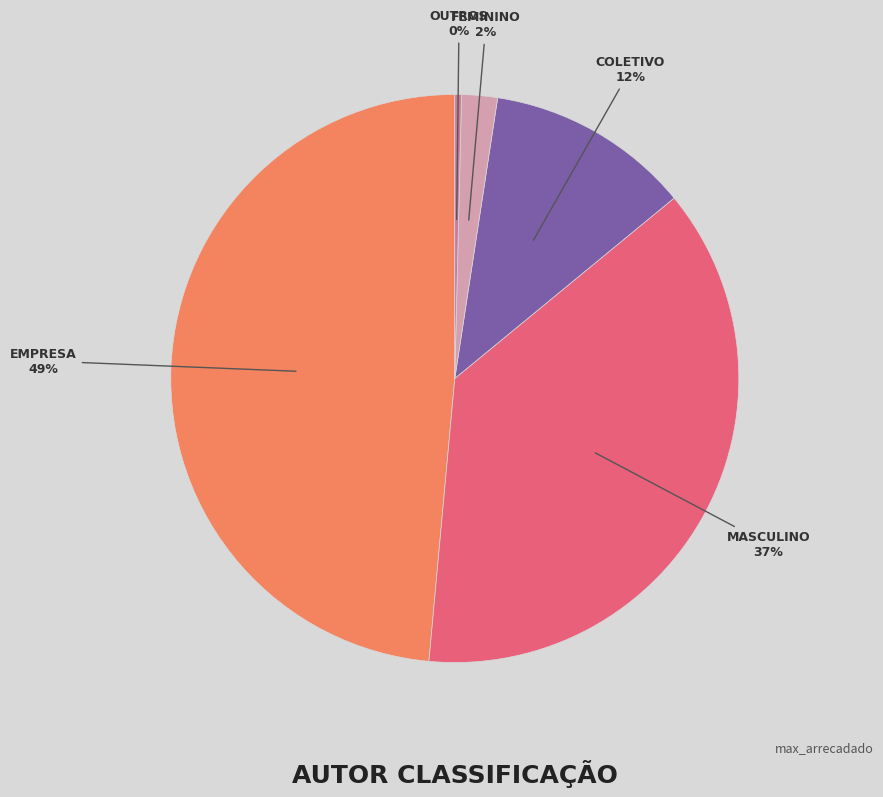

To the nearest percent, what is the average slice percentage?

20%